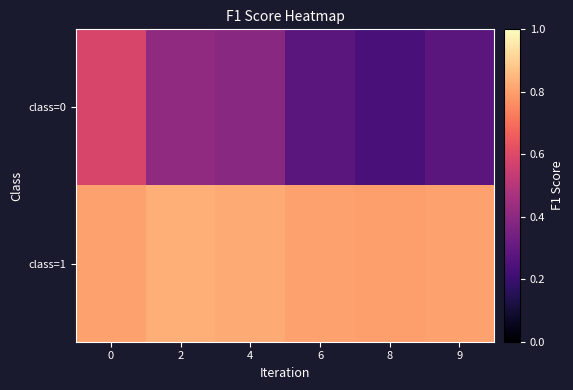

Between 4 and 9, which is larger?

4